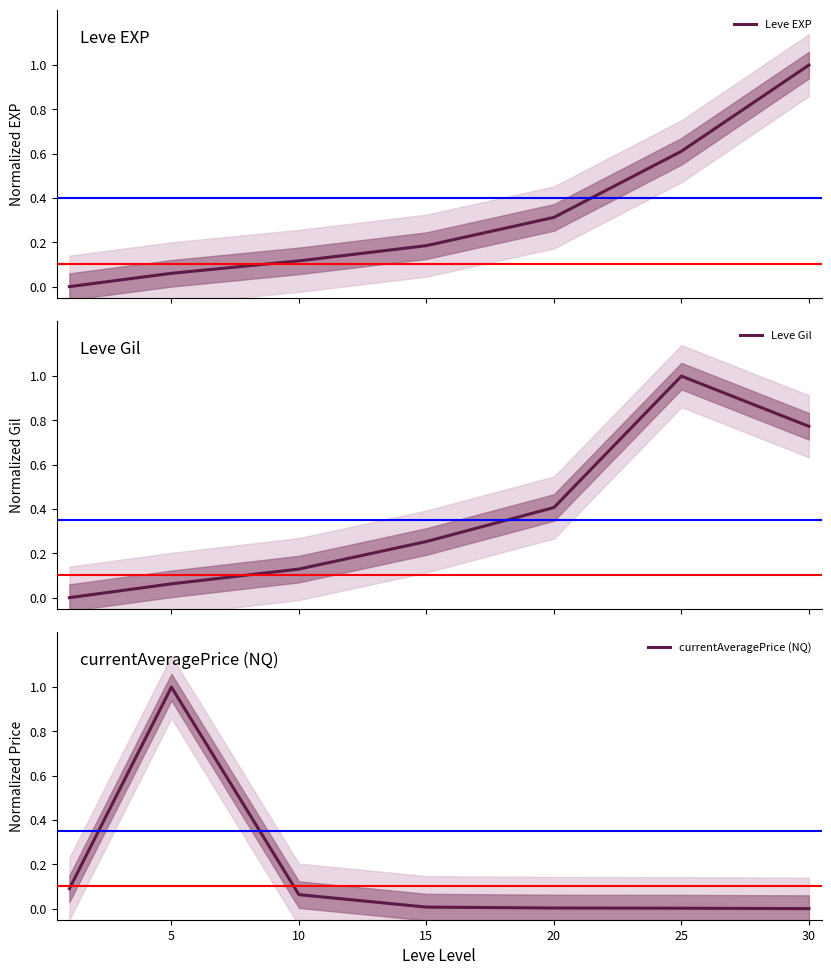

How many lines are shown in the chart?

3